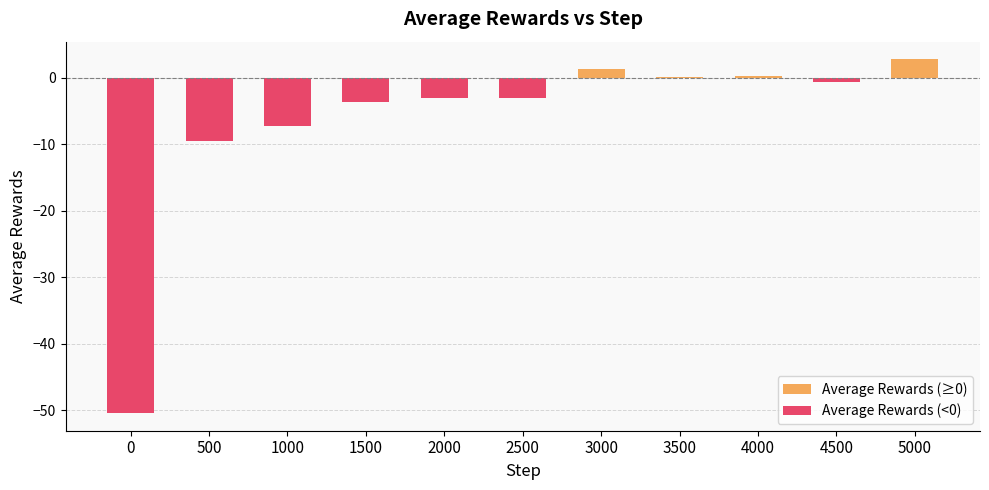

How many values are above zero?

4